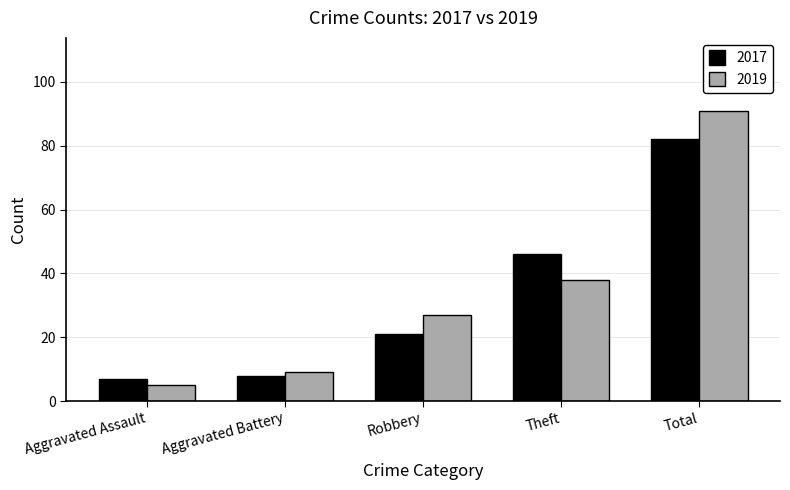

At which label is 2017 closest to 44?

Theft